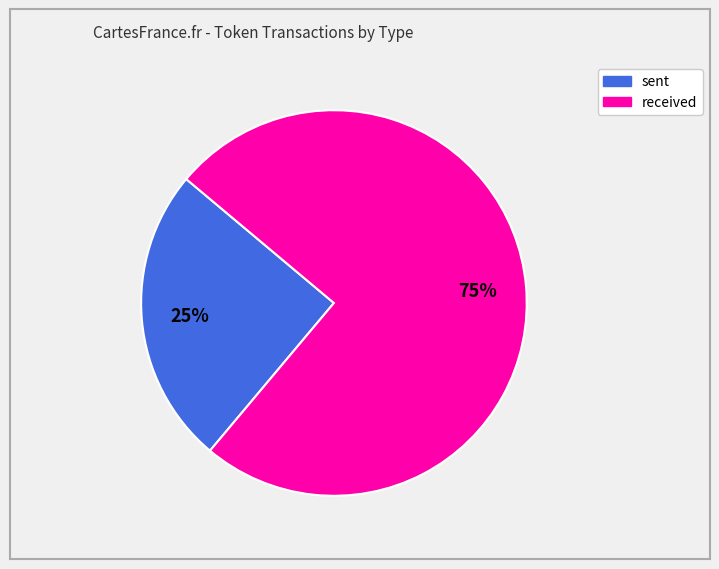

True or false: sent accounts for 25% of the total.

True